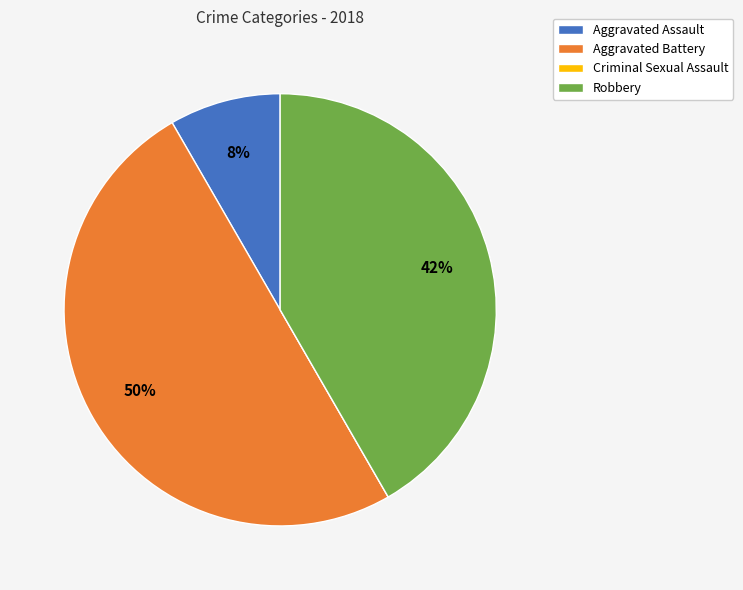

What percentage is the Robbery slice, to the nearest percent?

42%